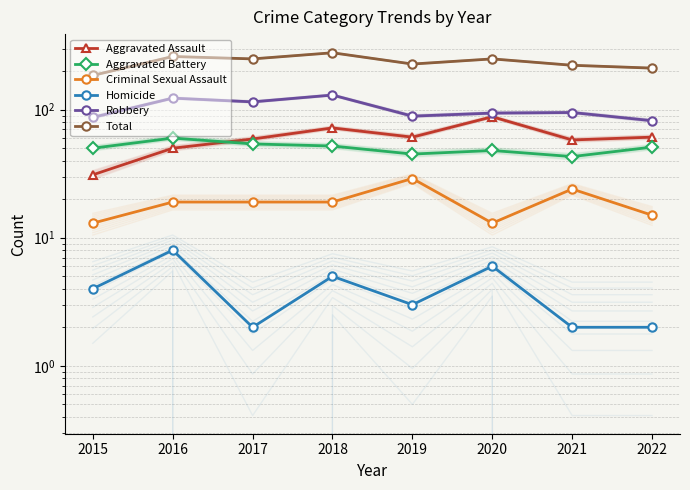

Where is Total nearest to the value 231?

2019